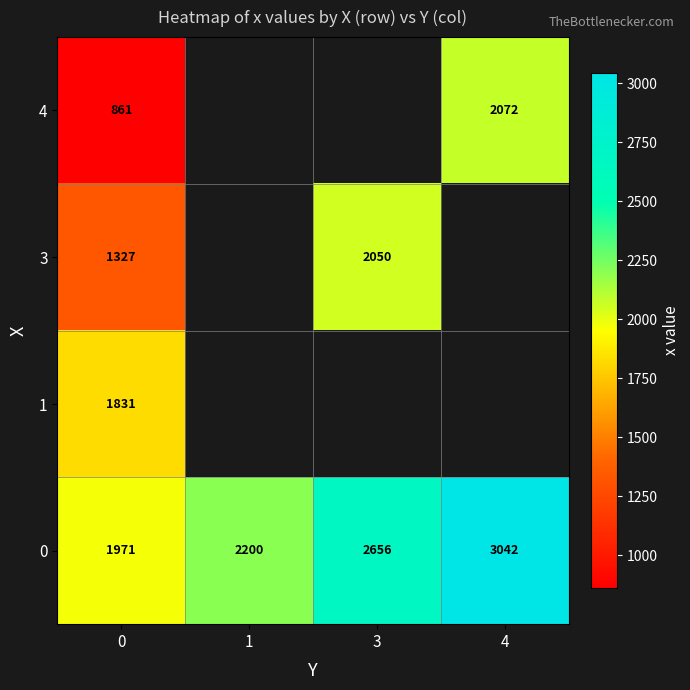

How many distinct data groups are displayed?

4